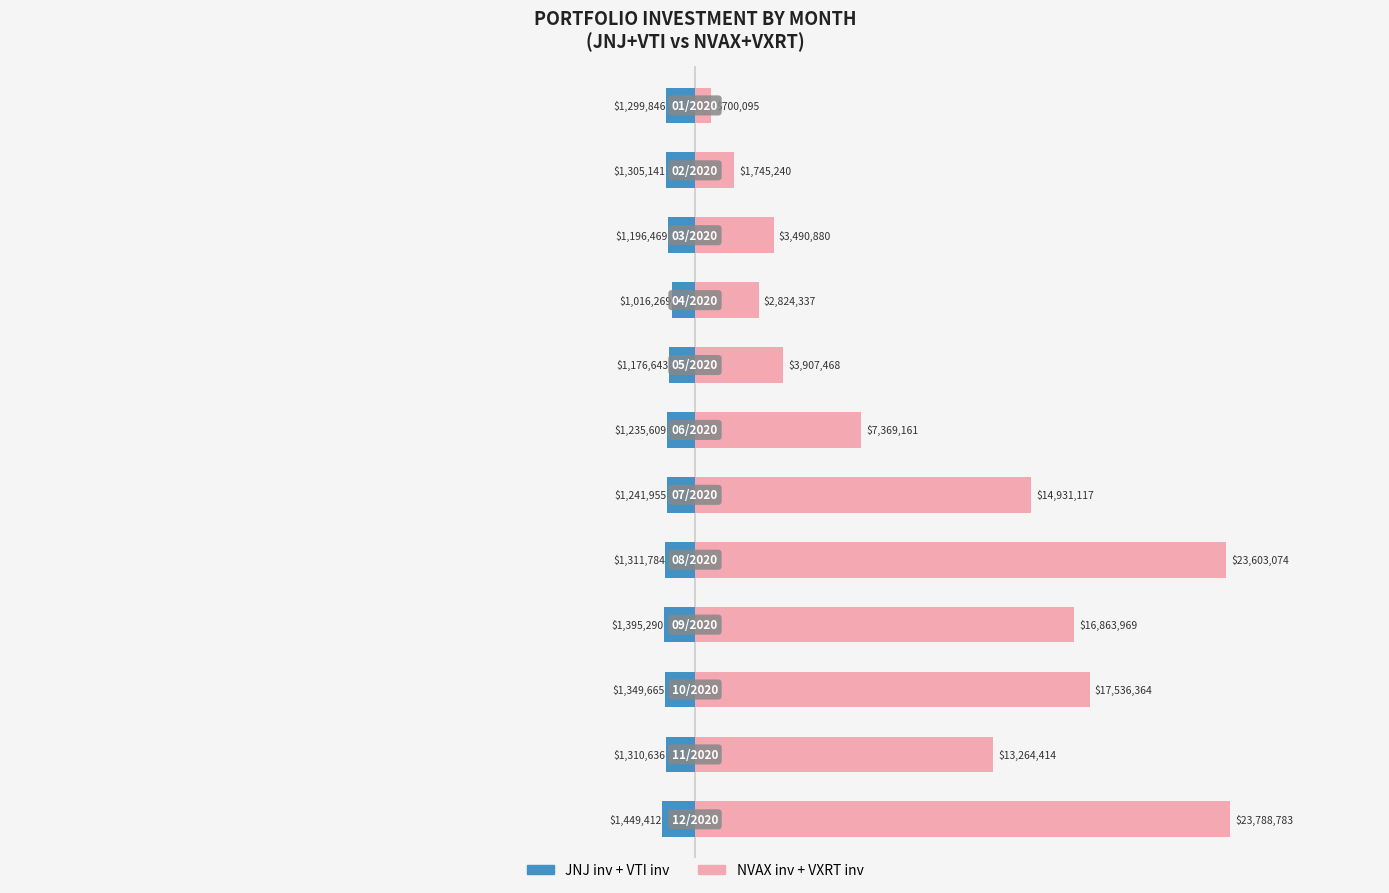

Reading left to right, what are all the values shown in this chart?

JNJ inv + VTI inv: 0=-1299845.6	1=-1305140.8	2=-1196469.2	3=-1016268.5	4=-1176643.3	5=-1235608.8	6=-1241955.4	7=-1311783.7	8=-1395290.4	9=-1349665.2	10=-1310635.7	11=-1449412.5
NVAX inv + VXRT inv: 0=700094.5	1=1745240.3	2=3490880.1	3=2824337.0	4=3907468.2	5=7369161.2	6=14931117.3	7=23603074.2	8=16863968.6	9=17536364.2	10=13264414.3	11=23788782.8